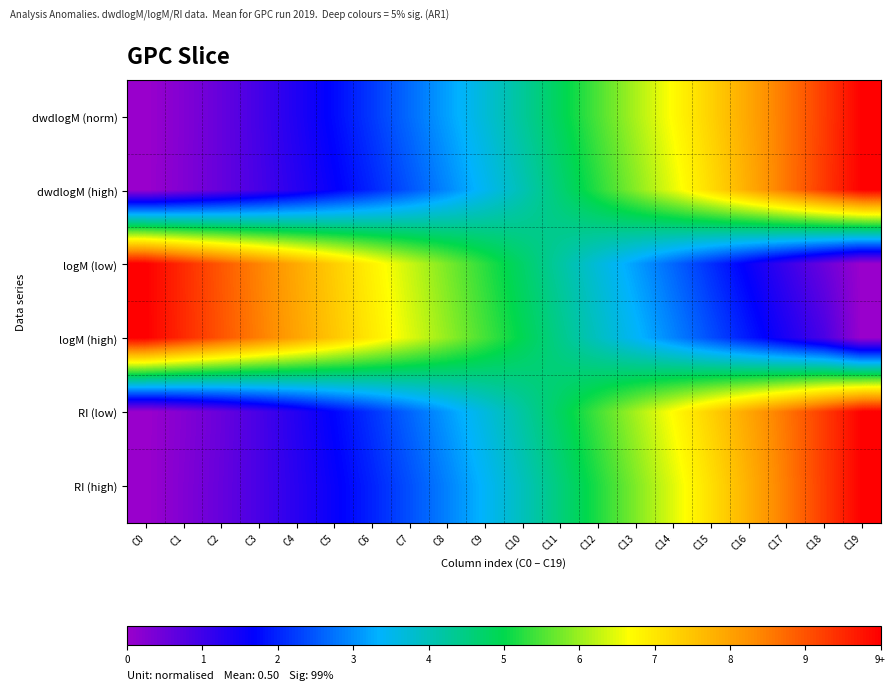

At how many categories does at least one series exceed 0?

20